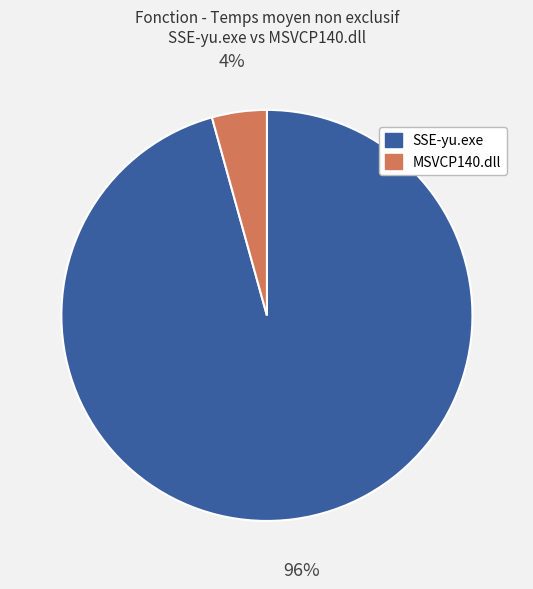

To the nearest percent, what is the combined percentage of MSVCP140.dll and SSE-yu.exe?

100%